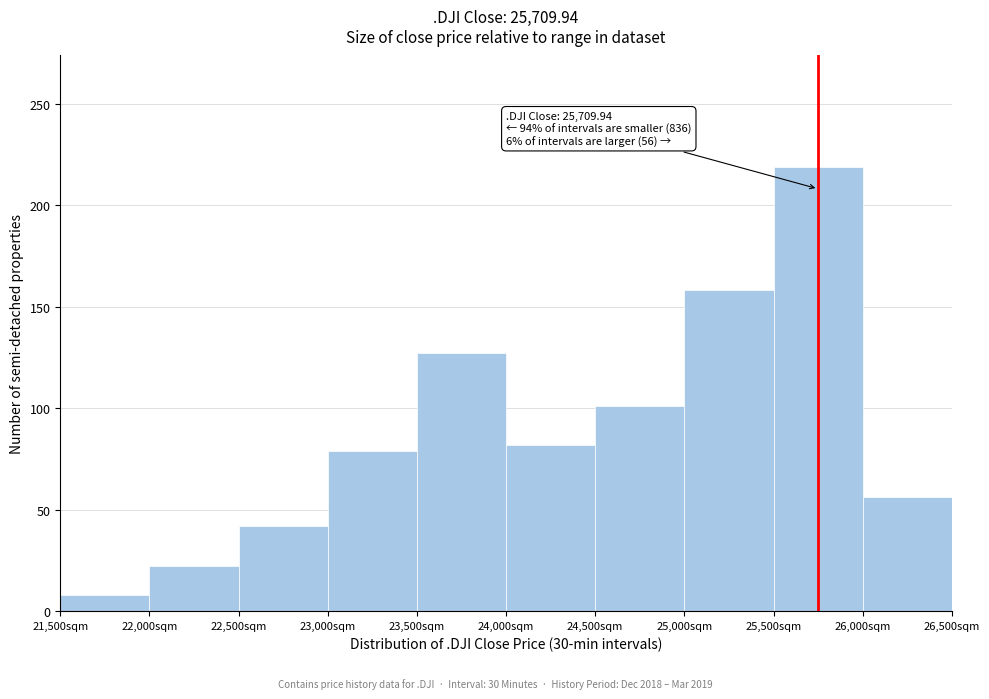

Reading right to left, extract all data points from this chart.

56	219	158	101	82	127	79	42	22	8